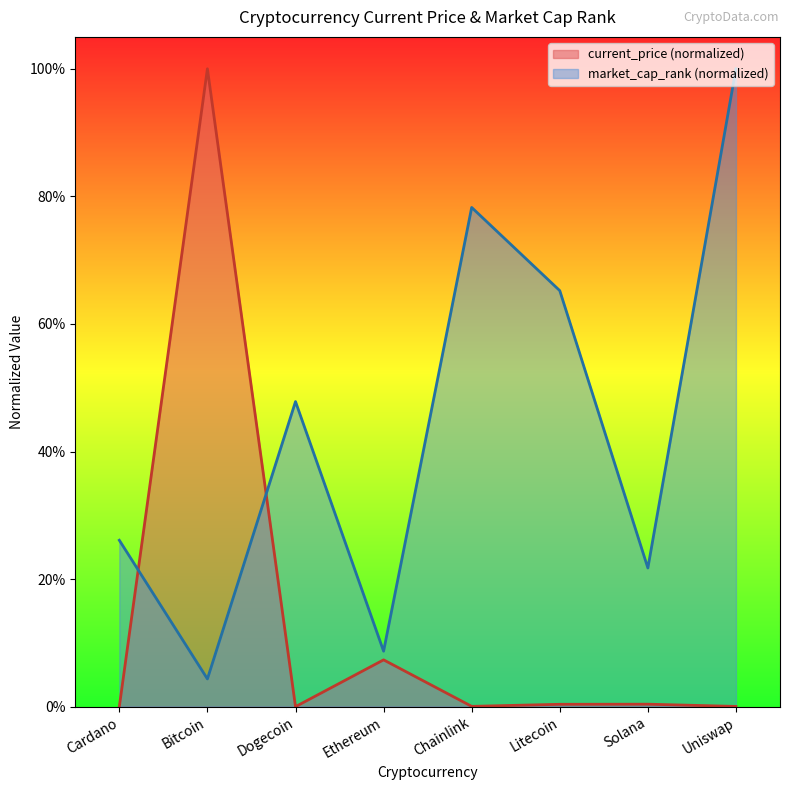

Which series has the largest total across all categories?

market_cap_rank (normalized)